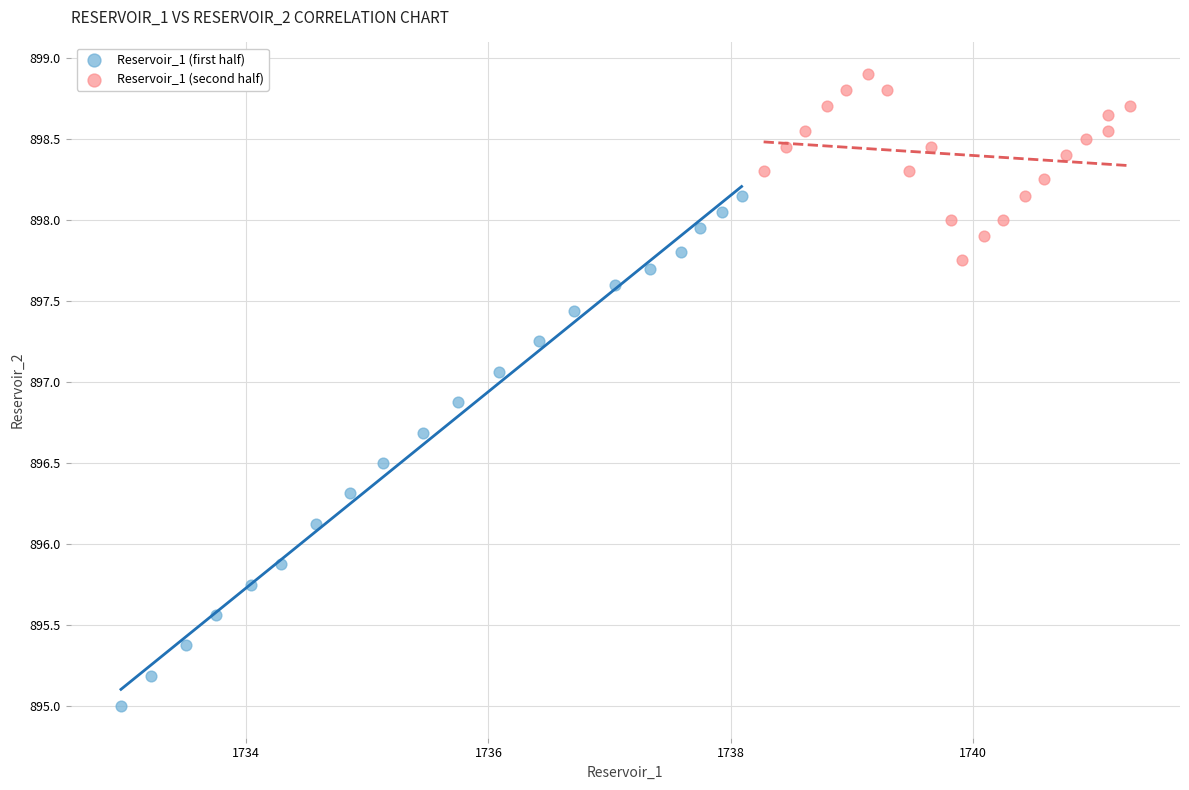

Which series has the largest Y range (max minus min)?

Reservoir_1 (first half)